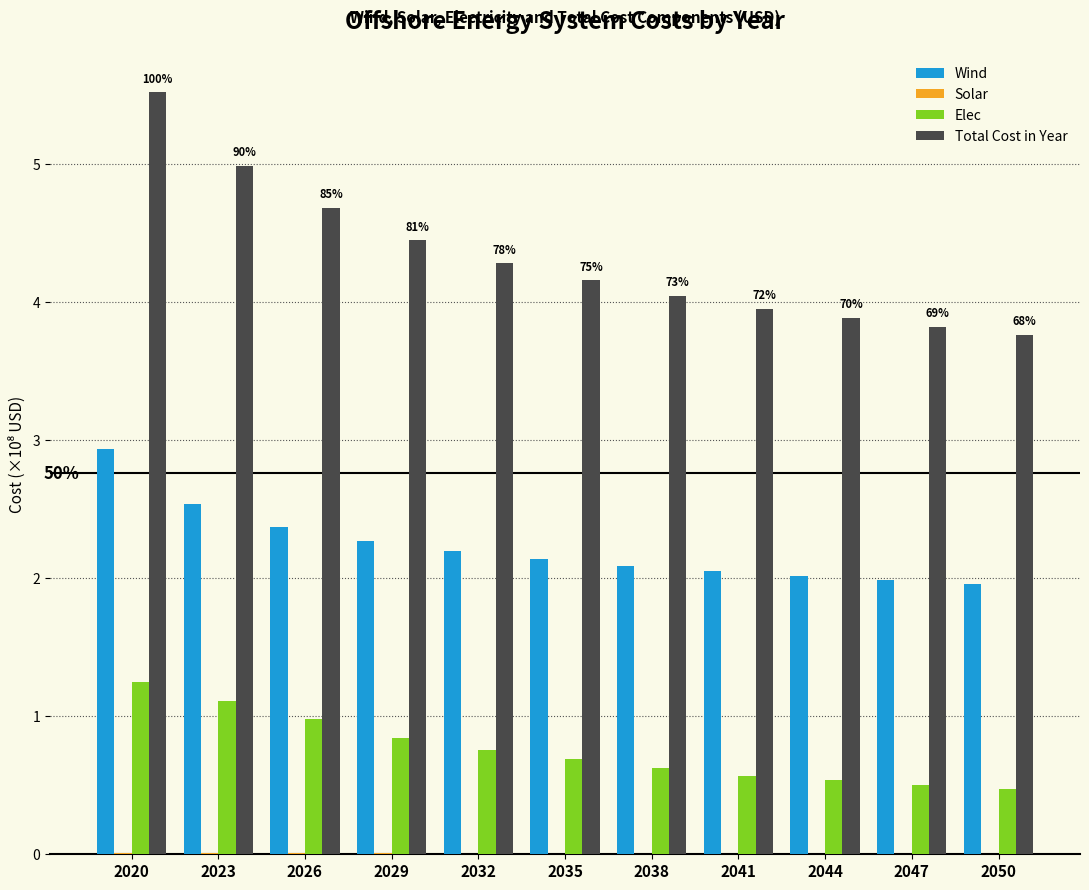

The value of Total Cost in Year at 2026 is 4.7. True or false?

True